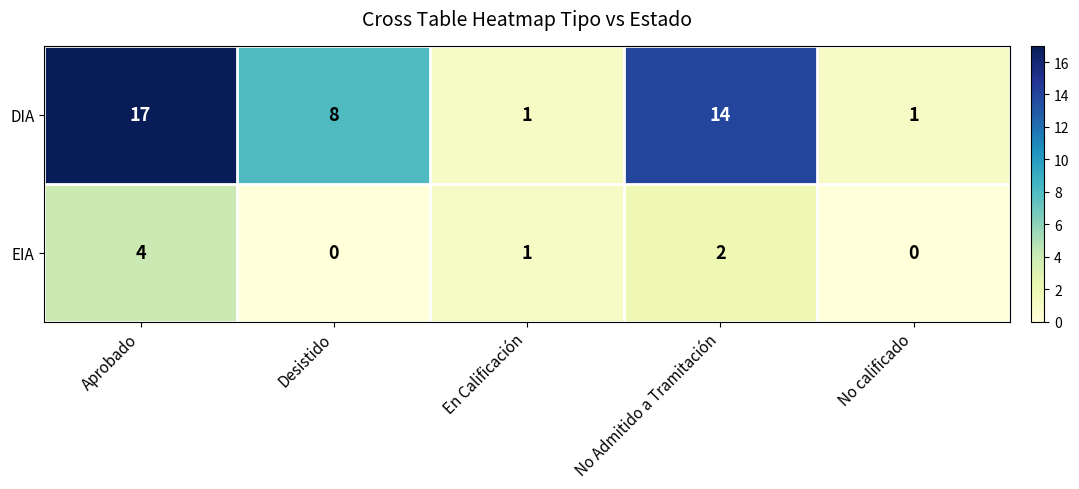

Rank the series by their maximum value, from highest to lowest.

DIA, EIA